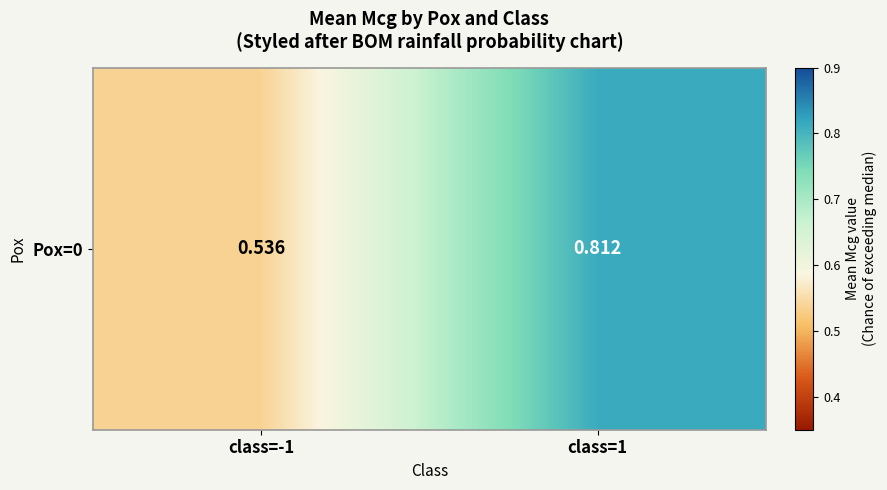

List the labels in order of value, largest first.

class=1, class=-1